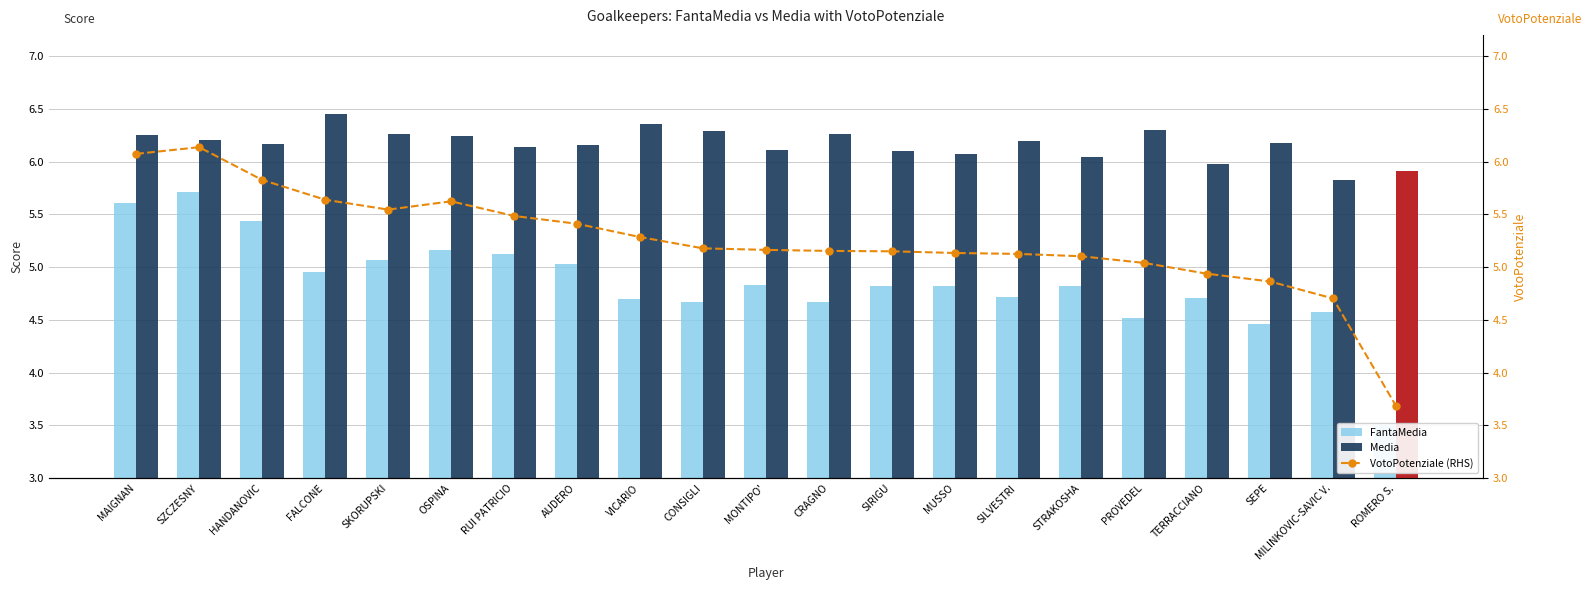

Rank the series by their average value, from lowest to highest.

FantaMedia, VotoPotenziale (RHS), Media